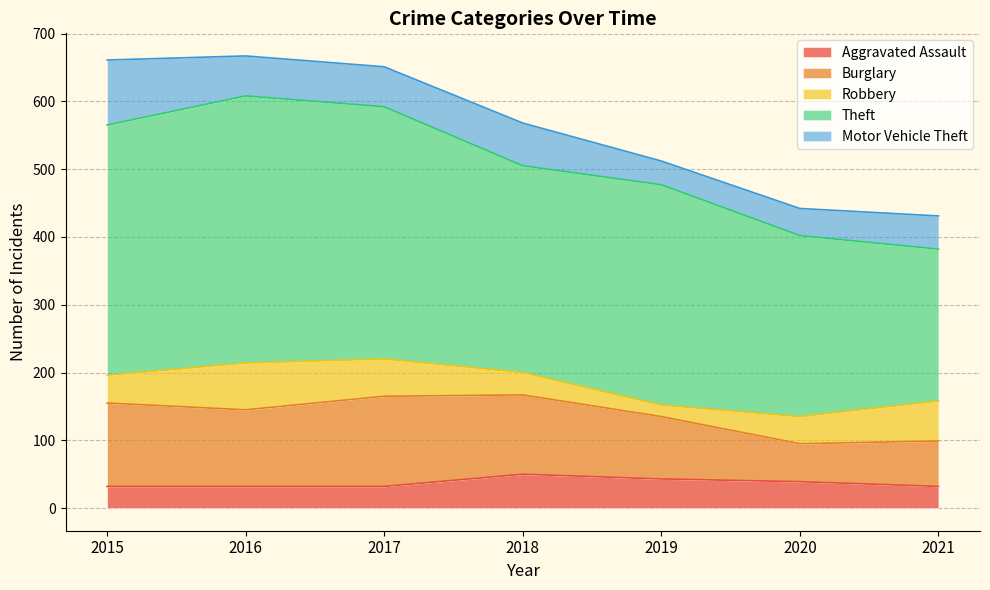

How many interior local peaks does the Theft series have?

2